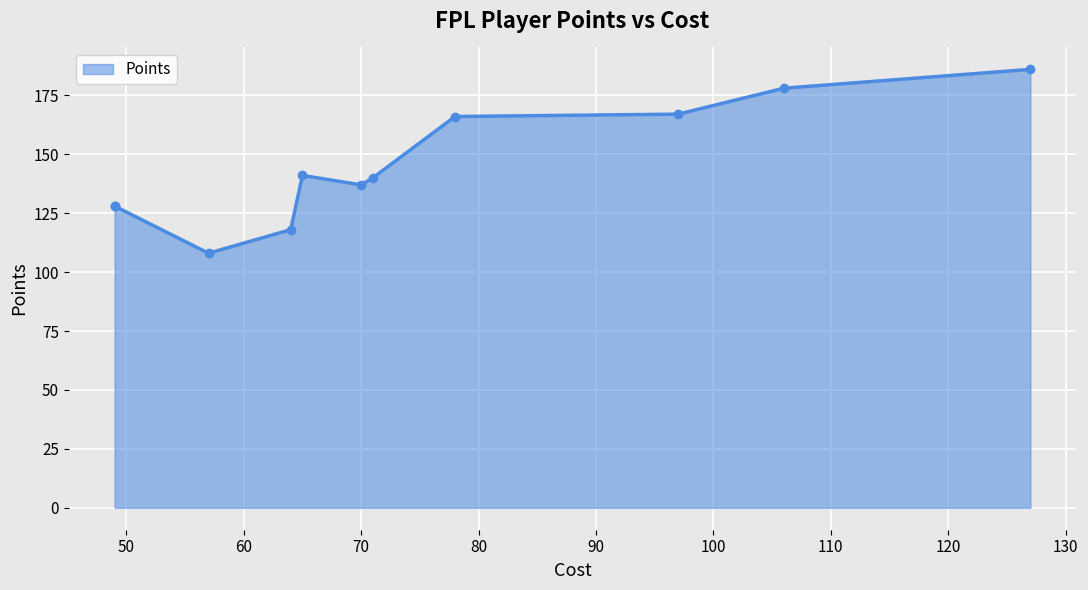

What is the difference between the maximum and minimum values?

78